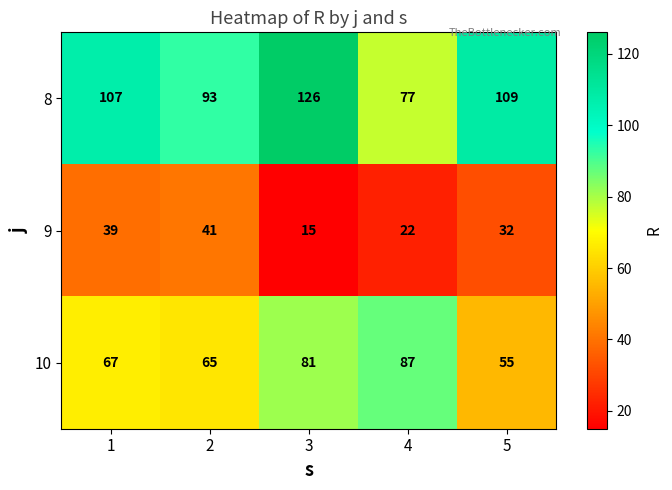

Is it true that 8 equals 23 at 1?

False